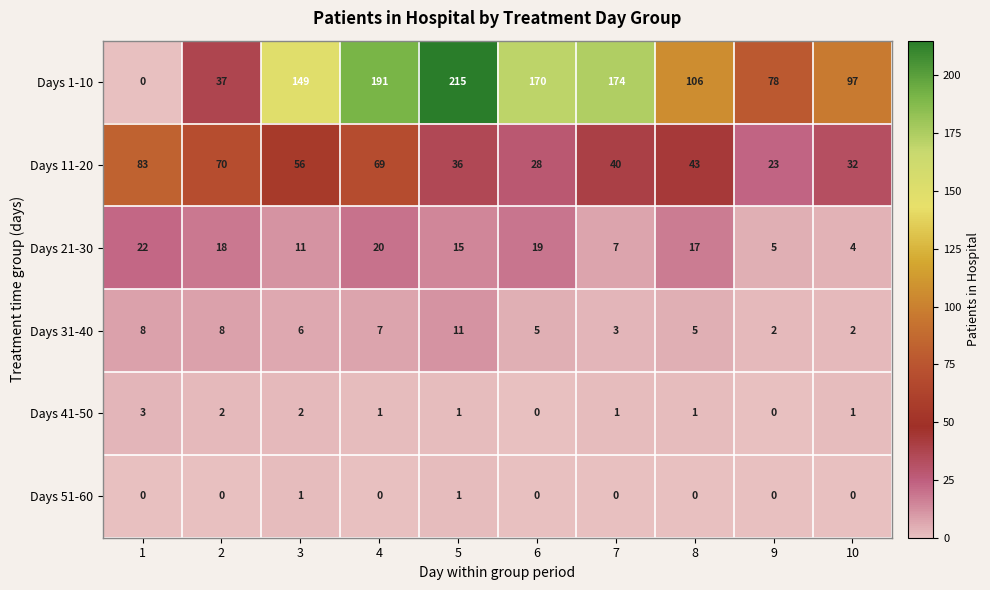

How many Days 31-40 values are between 3 and 8?

7